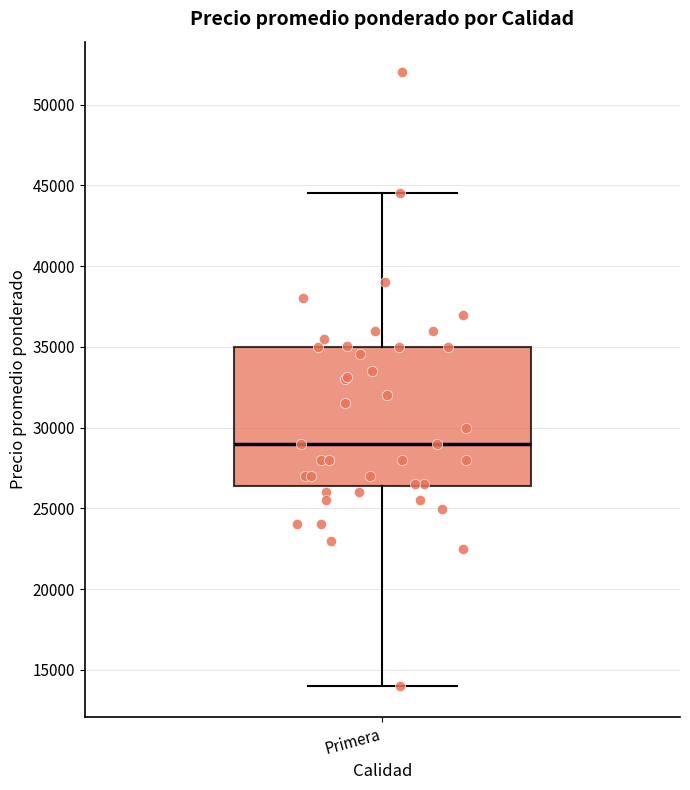

Transcribe this box plot: give where the median line is, the range the box spans, and where the two whiskers end, as read against the y-axis. The values are not printed on the chart, so give them approximately, as read against the axis.

median 29000, box 26500 to 35000, whiskers 14000 to 44500